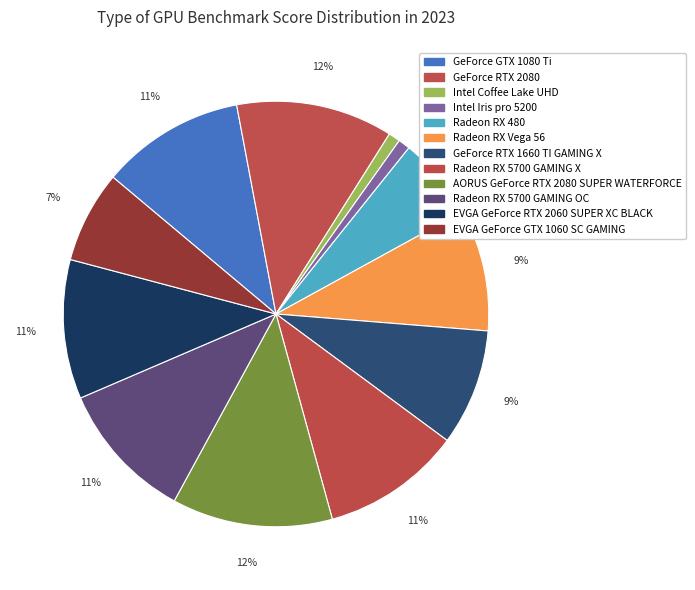

Rank the categories by value from highest to lowest.

AORUS GeForce RTX 2080 SUPER WATERFORCE, GeForce RTX 2080, GeForce GTX 1080 Ti, Radeon RX 5700 GAMING X, Radeon RX 5700 GAMING OC, EVGA GeForce RTX 2060 SUPER XC BLACK, Radeon RX Vega 56, GeForce RTX 1660 TI GAMING X, EVGA GeForce GTX 1060 SC GAMING, Radeon RX 480, Intel Iris pro 5200, Intel Coffee Lake UHD